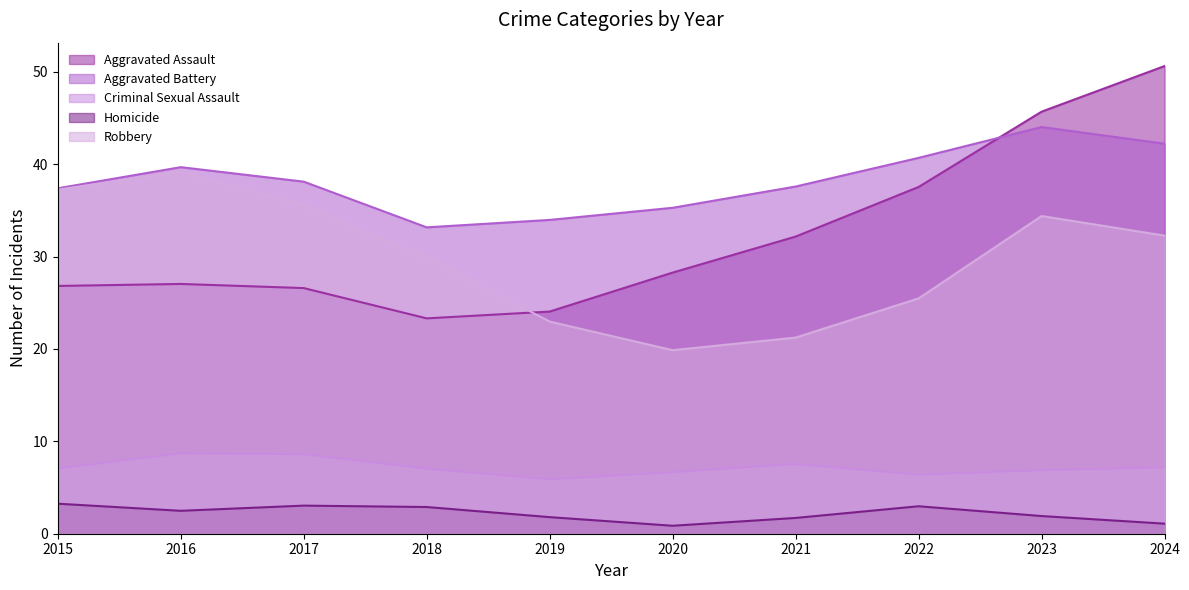

Which label corresponds to the largest value in the chart?

2024